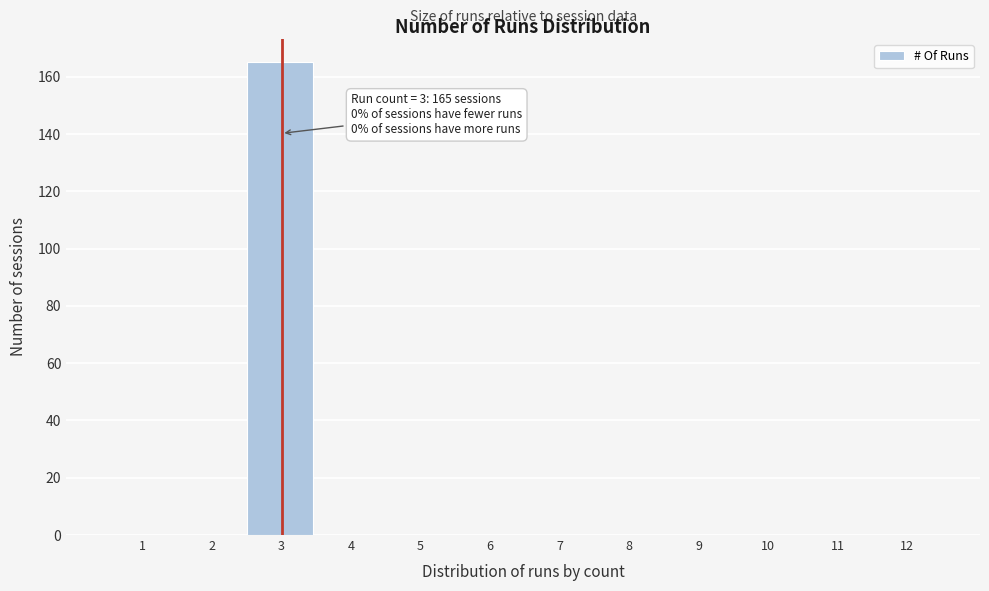

Reading left to right, what are all the values shown in this chart?

1=0	2=0	3=165	4=0	5=0	6=0	7=0	8=0	9=0	10=0	11=0	12=0